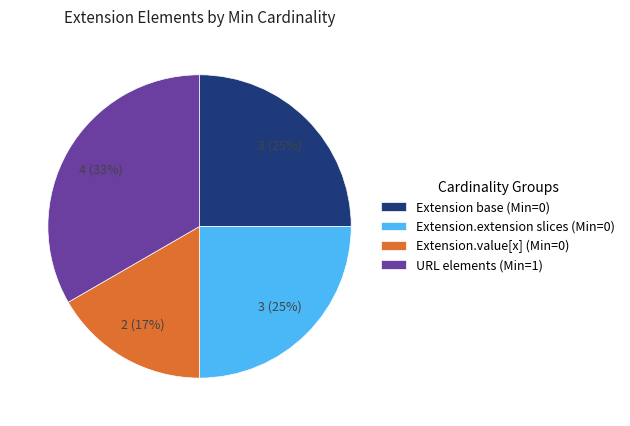

Does Extension.value[x] (Min=0) account for over 50% of the chart?

No